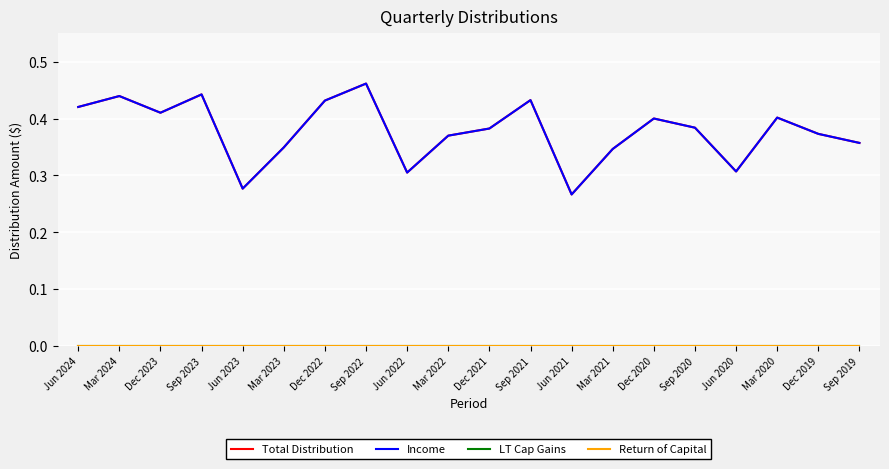

What is the value of the Total Distribution point at the 13th from the left?

0.3